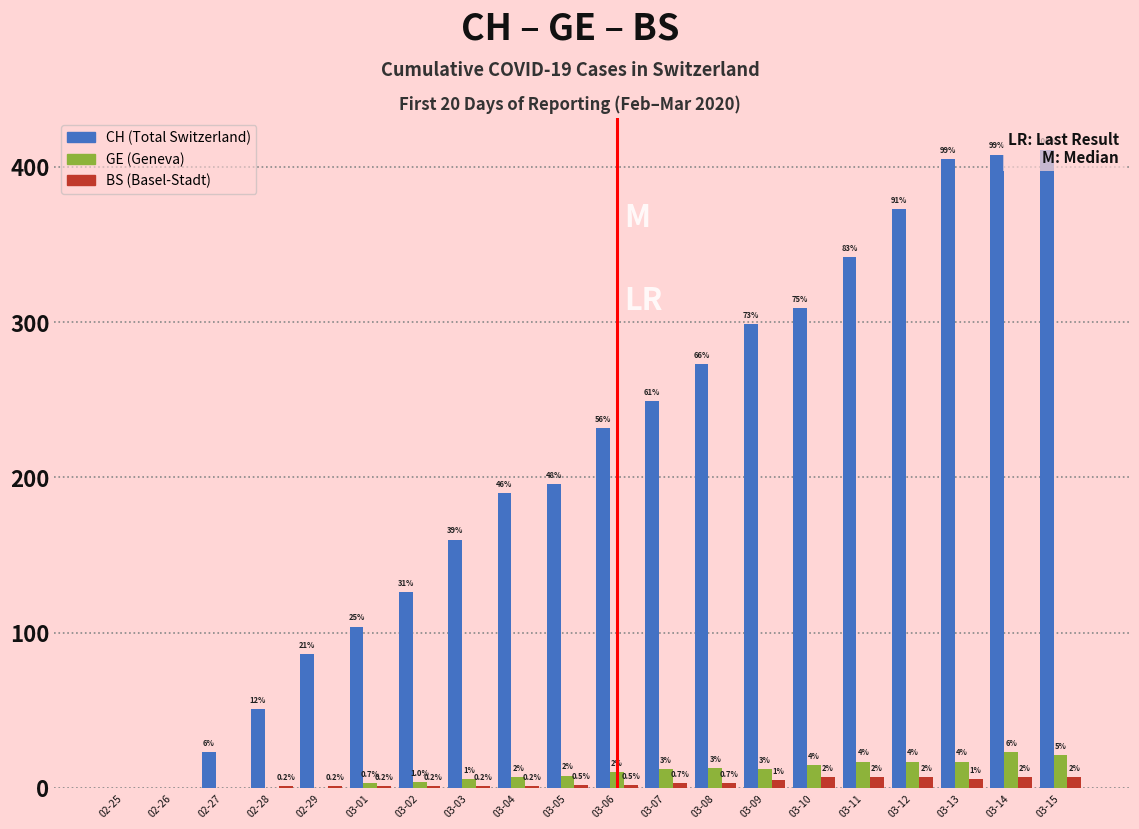

Reading left to right, what are all the values shown in this chart?

CH: 0	0	23	51	86	104	126	160	190	196	232	249	273	299	309	342	373	405	408	411
GE: 0	0	0	0	0	3	4	6	7	8	10	12	13	12	15	17	17	17	23	21
BS: 0	0	0	1	1	1	1	1	1	2	2	3	3	5	7	7	7	6	7	7